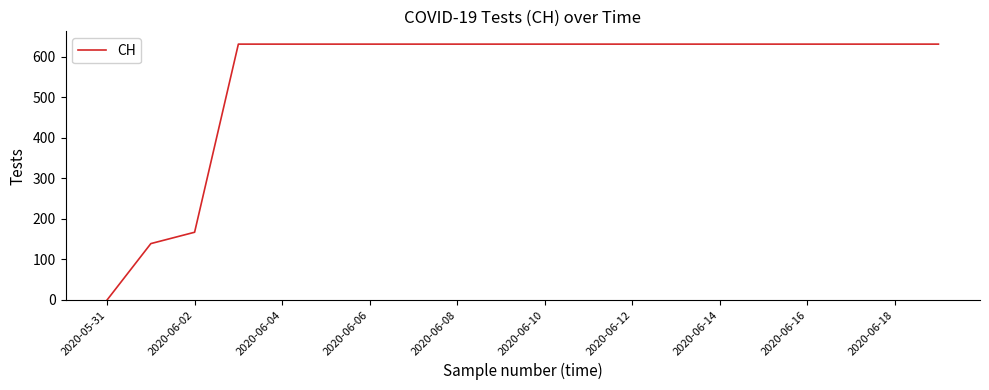

What is the difference between the maximum and minimum values?

631